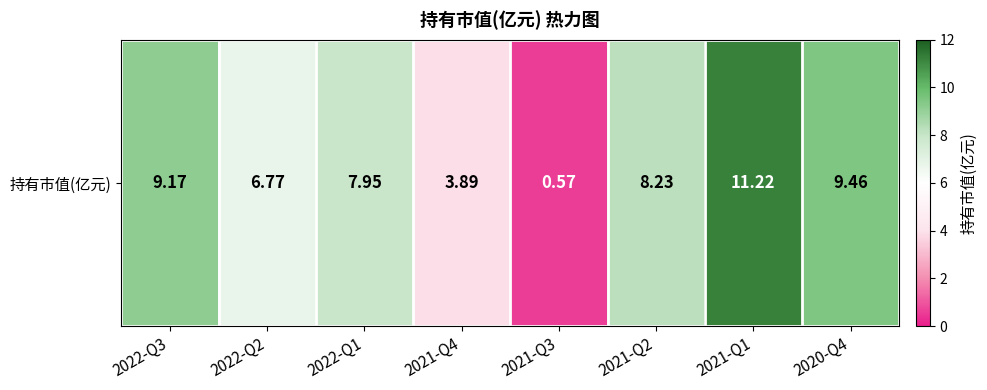

At which category does the chart reach its peak across all series?

2021-Q1